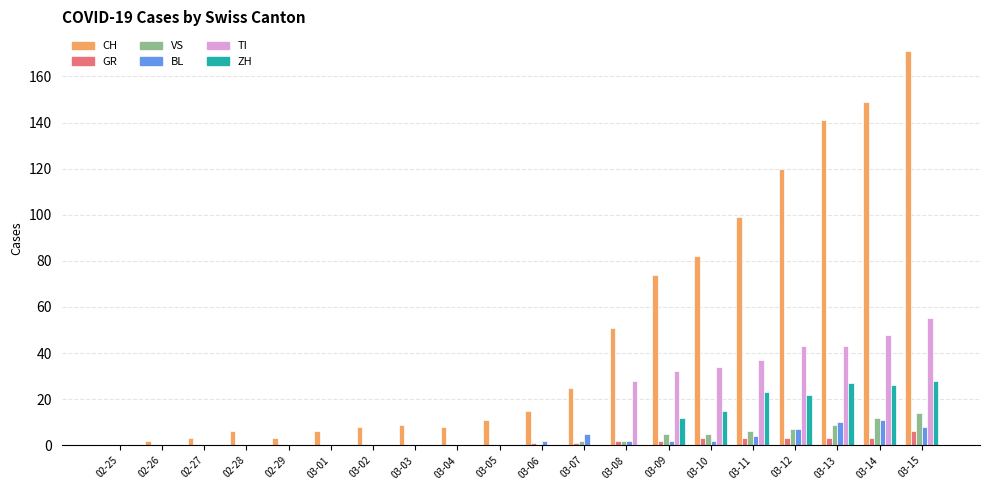

What is the maximum value for TI?

55